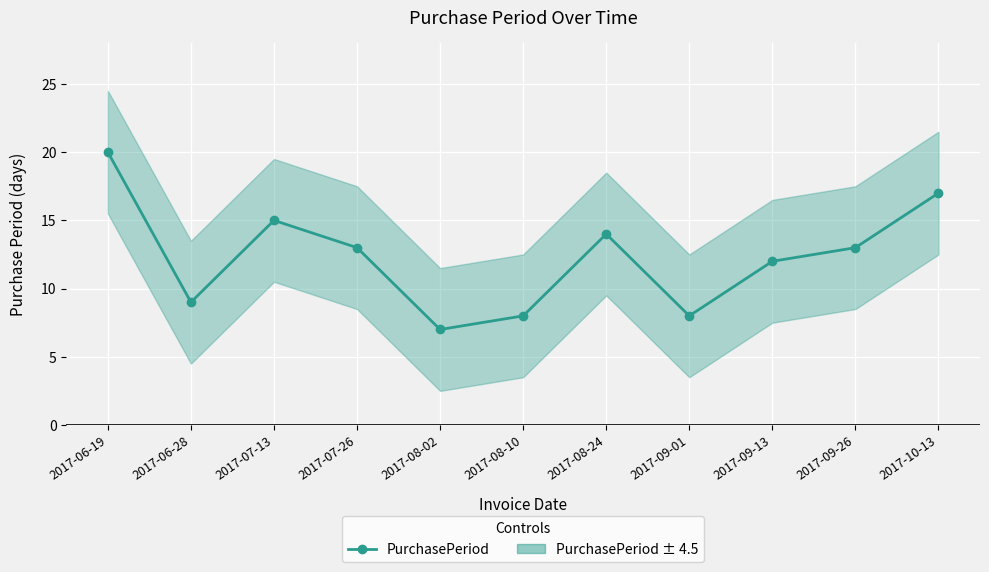

List the labels in order of value, largest first.

2017-06-19, 2017-10-13, 2017-07-13, 2017-08-24, 2017-07-26, 2017-09-26, 2017-09-13, 2017-06-28, 2017-08-10, 2017-09-01, 2017-08-02